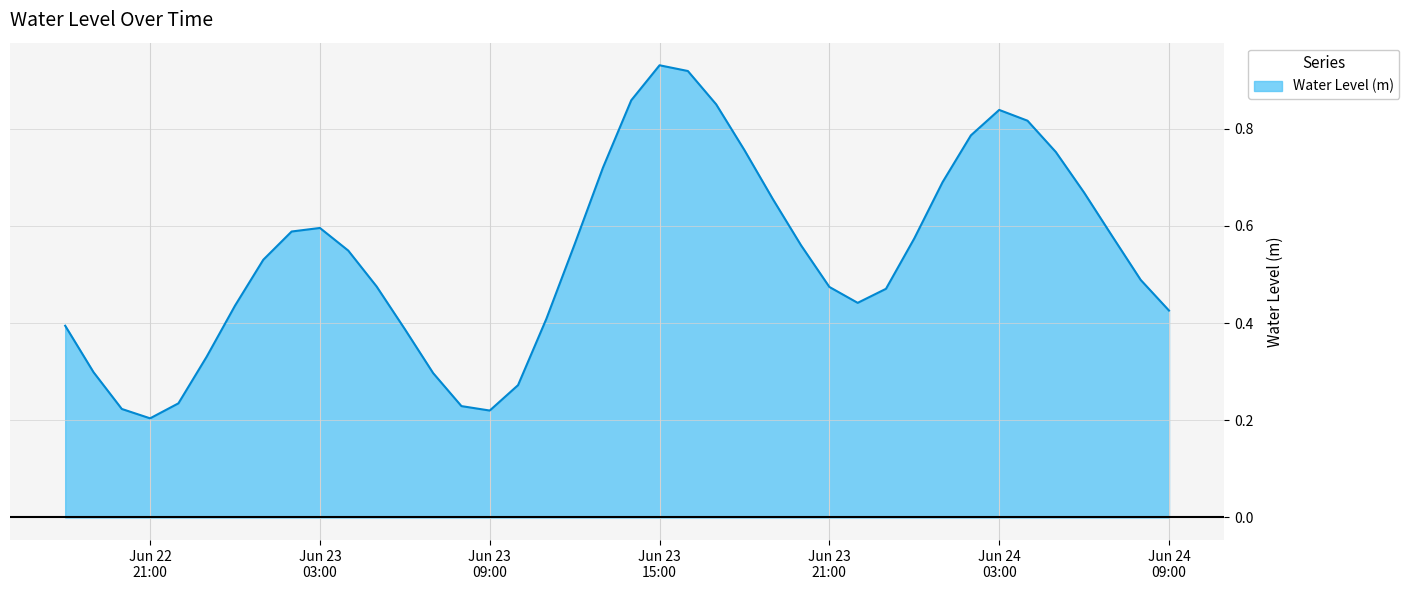

Does the chart display data point markers on the line(s)?

No